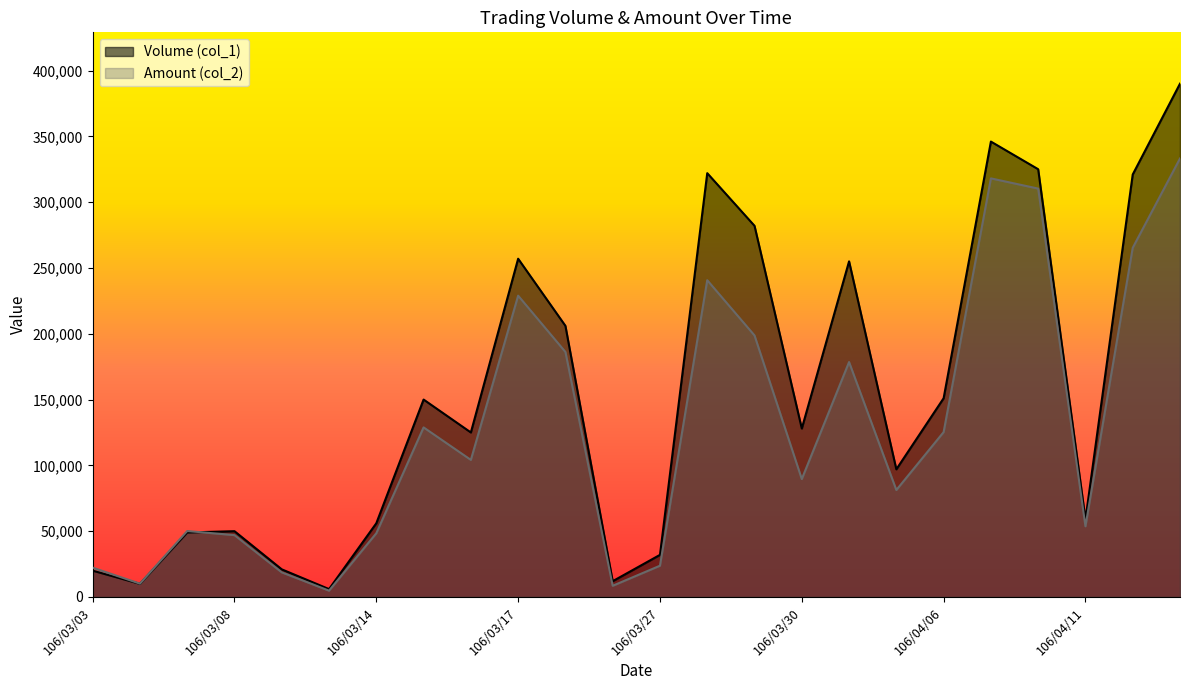

At which label is Amount (col_2) closest to 168990?

106/03/31